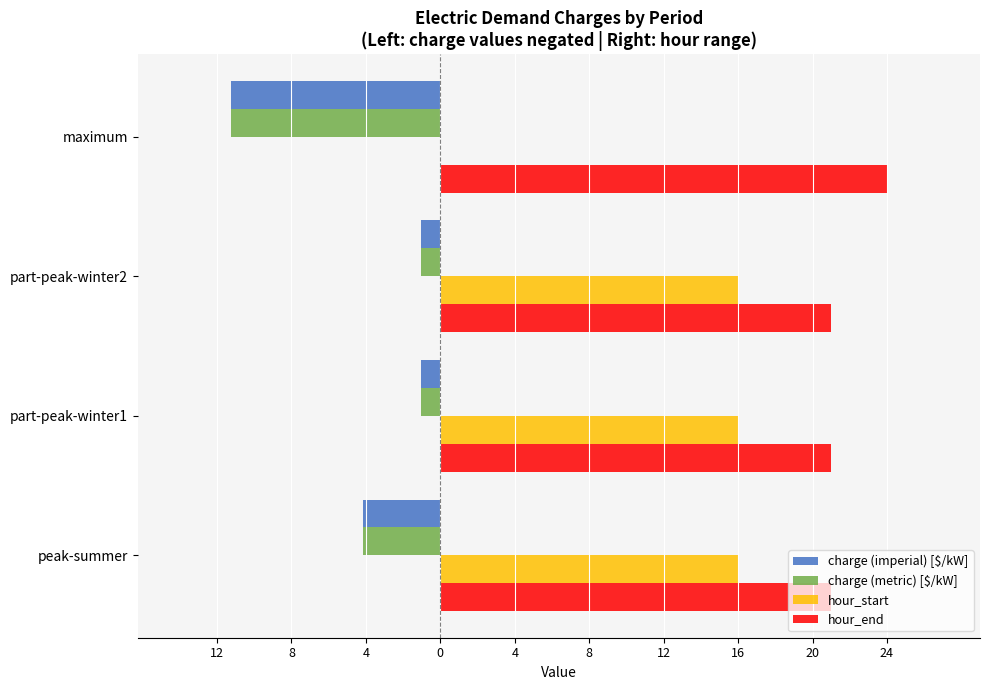

What are all the series names shown in the legend?

charge (imperial) [$/kW], charge (metric) [$/kW], hour_start, hour_end